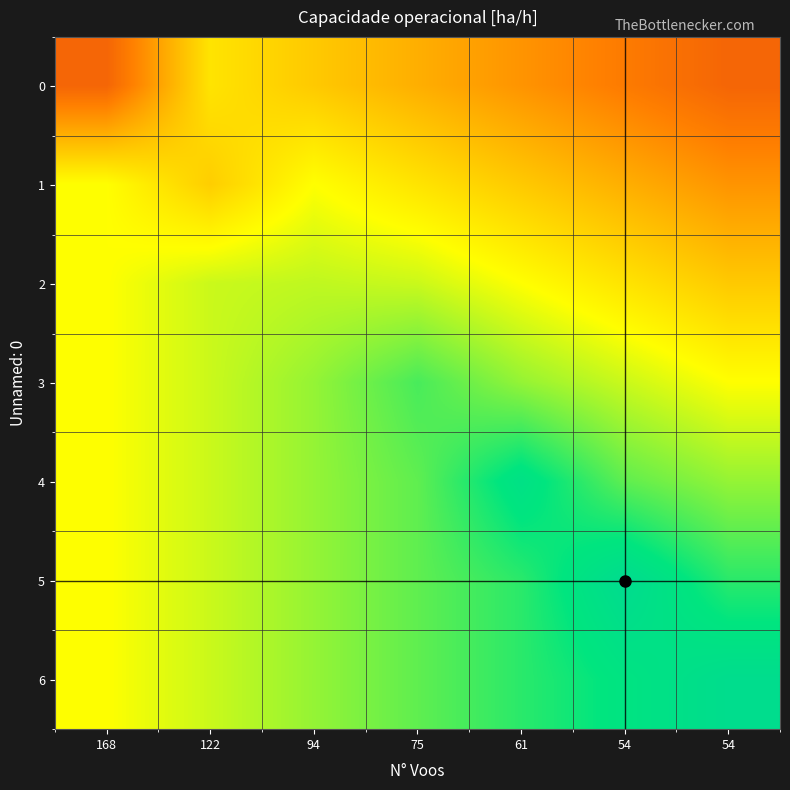

Reading left to right, transcribe all the data shown in this chart.

0: 168=3.4	122=3.8	94=3.8	75=3.7	61=3.6	54=3.5	54=3.4
1: 168=3.9	122=3.8	94=3.9	75=3.8	61=3.8	54=3.7	54=3.6
2: 168=3.9	122=4.0	94=4.0	75=4.0	61=3.9	54=3.8	54=3.8
3: 168=3.9	122=4.0	94=4.1	75=4.2	61=4.1	54=4.0	54=3.9
4: 168=3.9	122=4.0	94=4.1	75=4.2	61=4.4	54=4.2	54=4.1
5: 168=3.9	122=4.0	94=4.1	75=4.2	61=4.3	54=4.4	54=4.3
6: 168=3.9	122=4.0	94=4.1	75=4.2	61=4.3	54=4.3	54=4.4